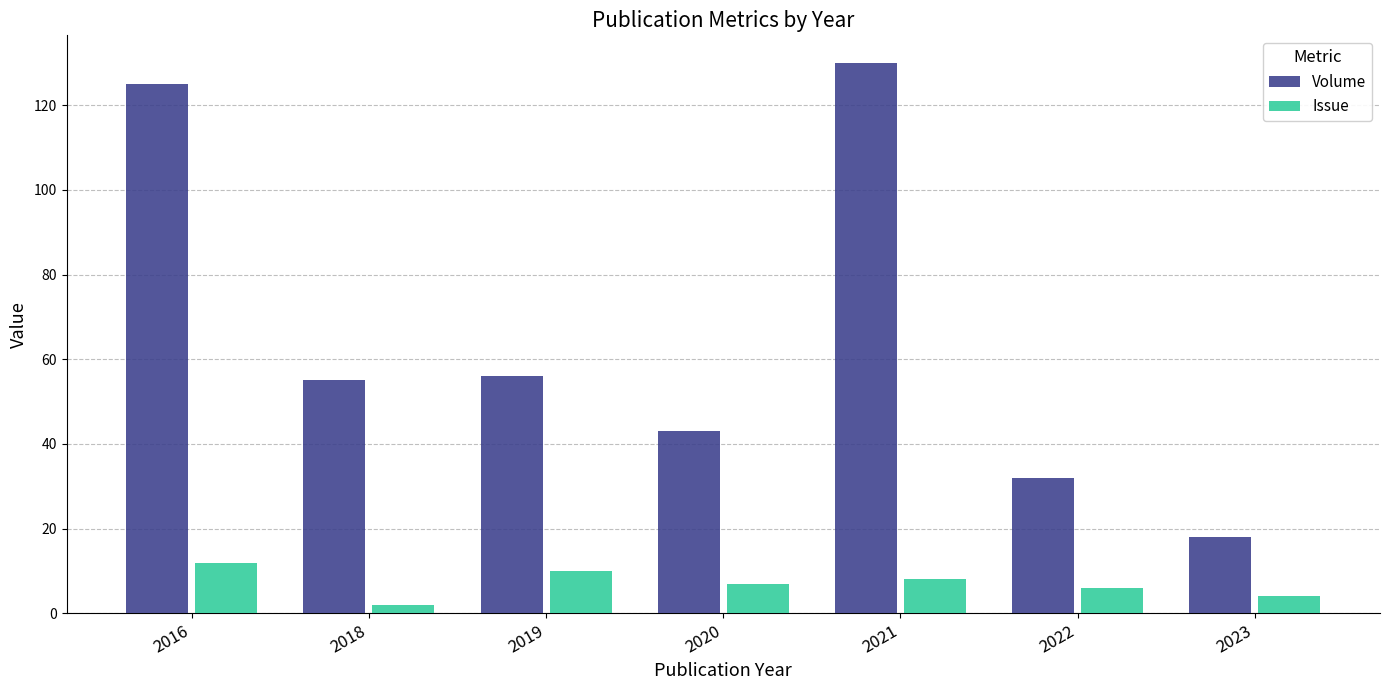

What is the value of the Issue bar at the 4th from the left?

7